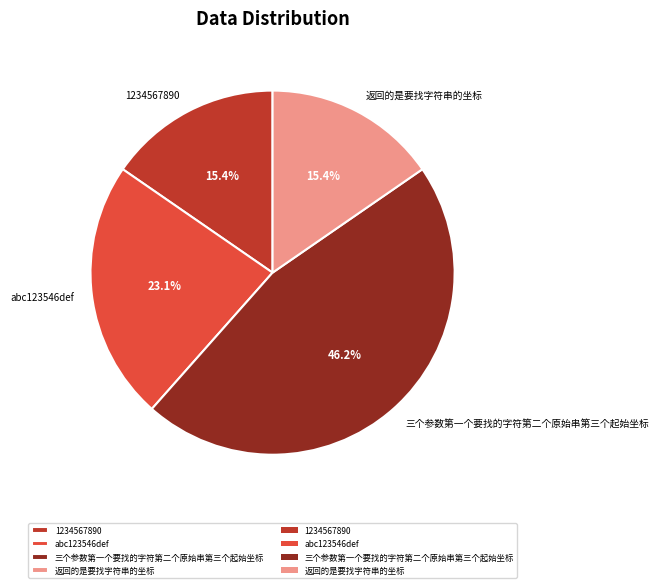

To the nearest percent, what percentage of the pie is abc123546def?

23%